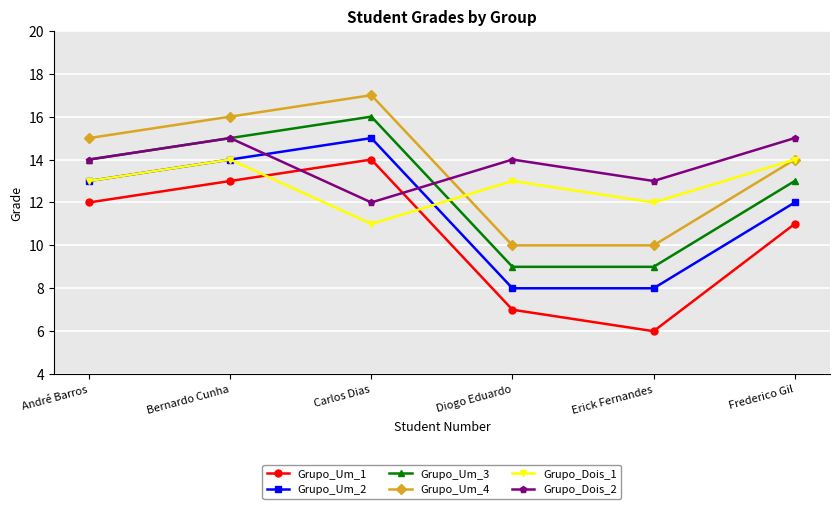

The Grupo_Um_3 series shows 5 at Erick Fernandes. True or false?

False